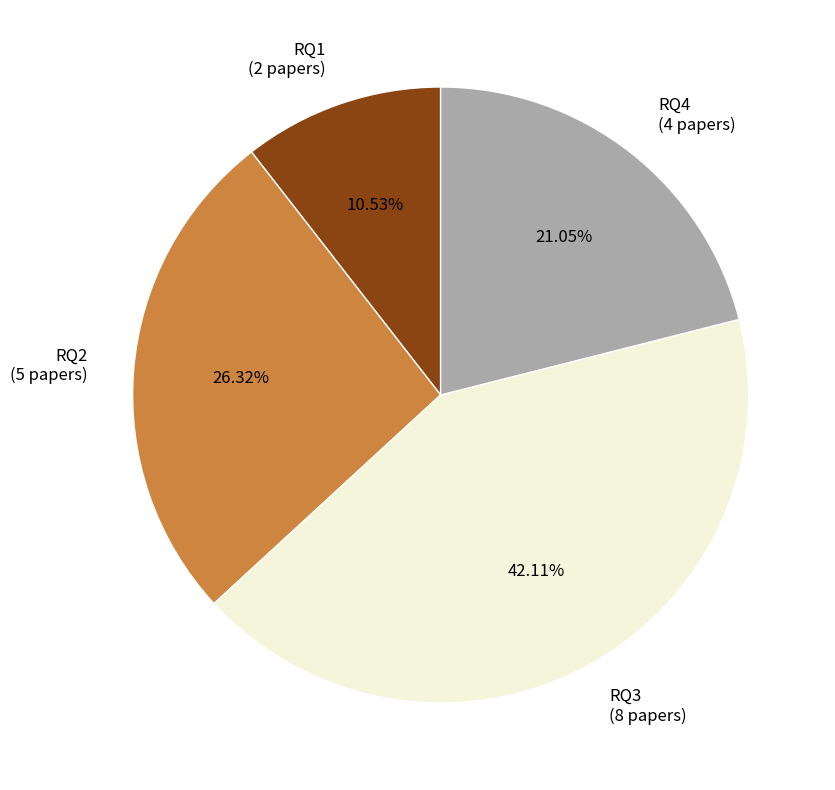

True or false: RQ3 accounts for 49% of the total.

False